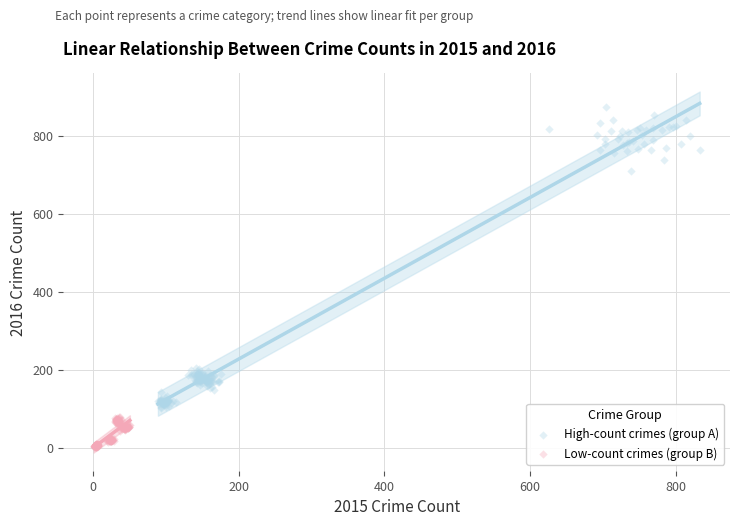

What are all the series names shown in the legend?

High-count crimes (group A), Low-count crimes (group B)